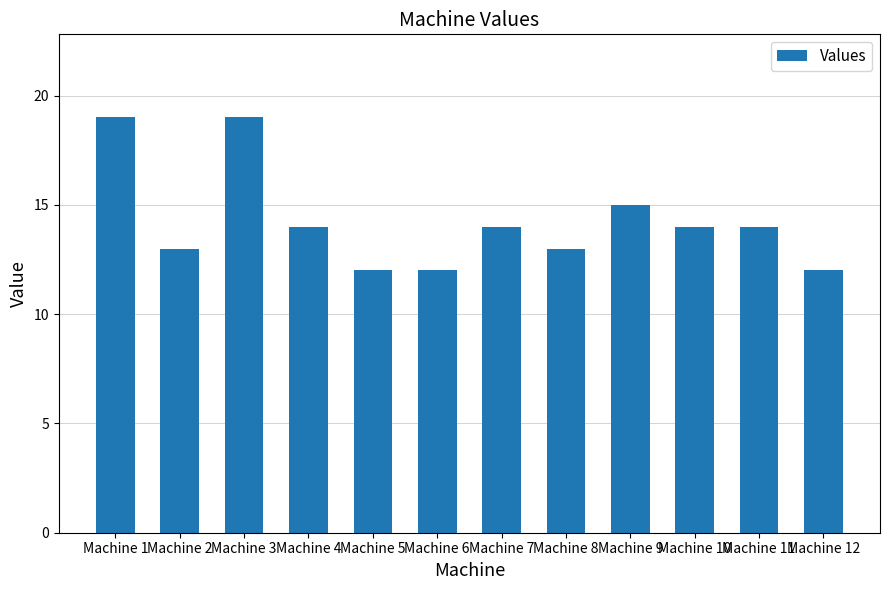

What is the smallest value displayed?

12